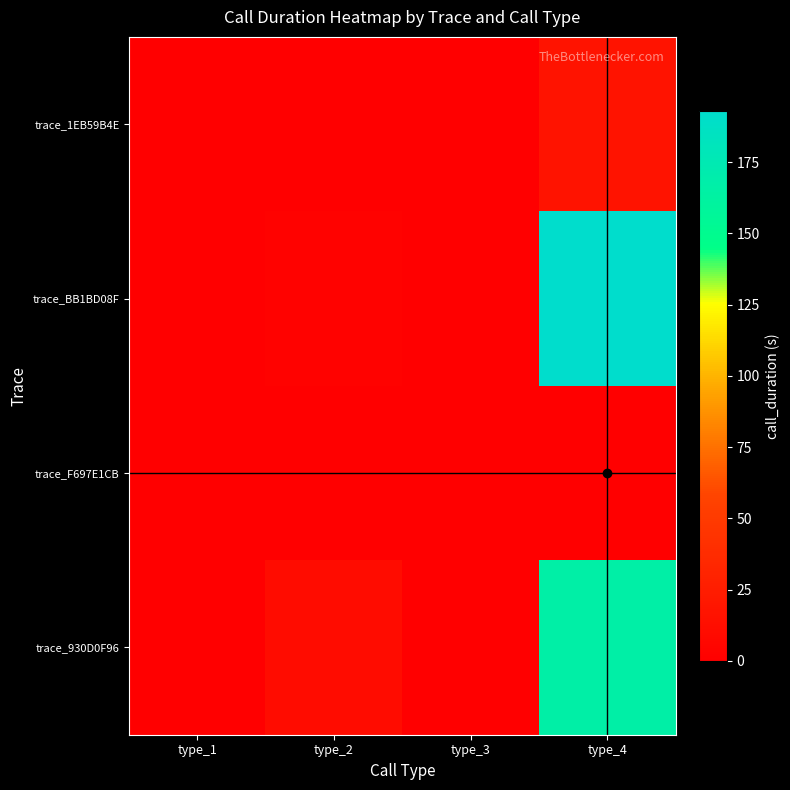

Reading left to right, list all the values displayed in this chart.

trace_1EB59B4E: type_1=0	type_2=0	type_3=0	type_4=17
trace_BB1BD08F: type_1=0	type_2=3	type_3=0	type_4=193
trace_F697E1CB: type_1=0	type_2=0	type_3=0	type_4=1
trace_930D0F96: type_1=0	type_2=11	type_3=0	type_4=166